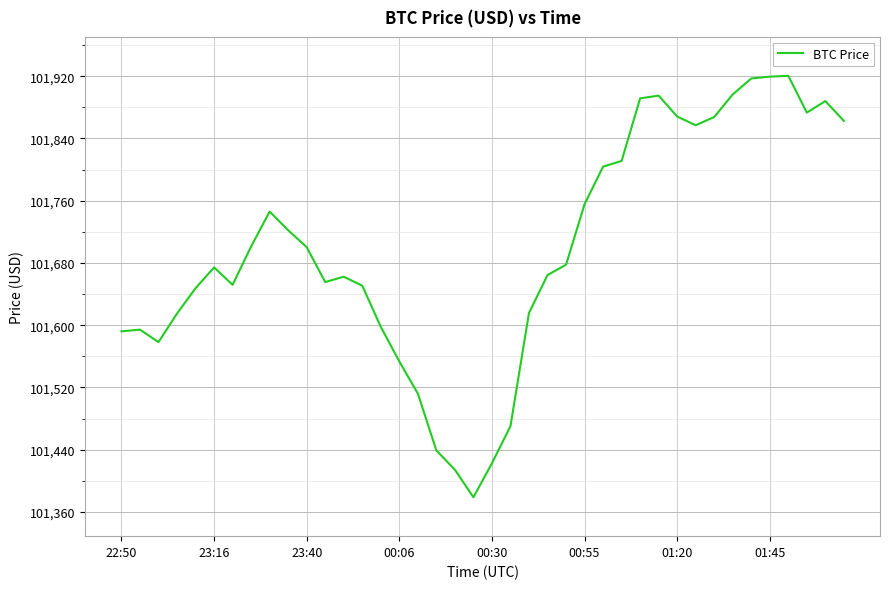

What is the minimum value shown in the chart?

101378.8